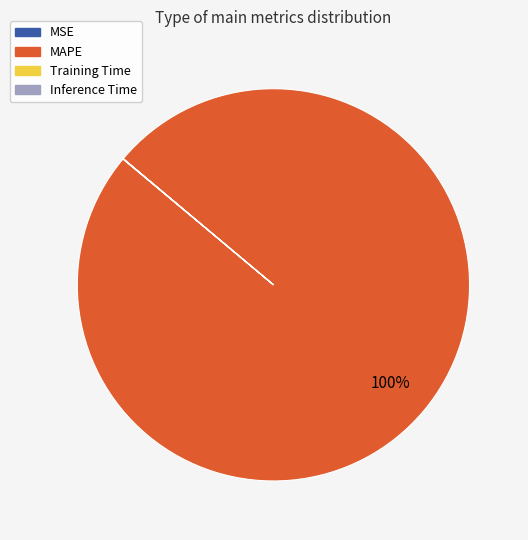

Does MAPE represent more than half of the total?

Yes